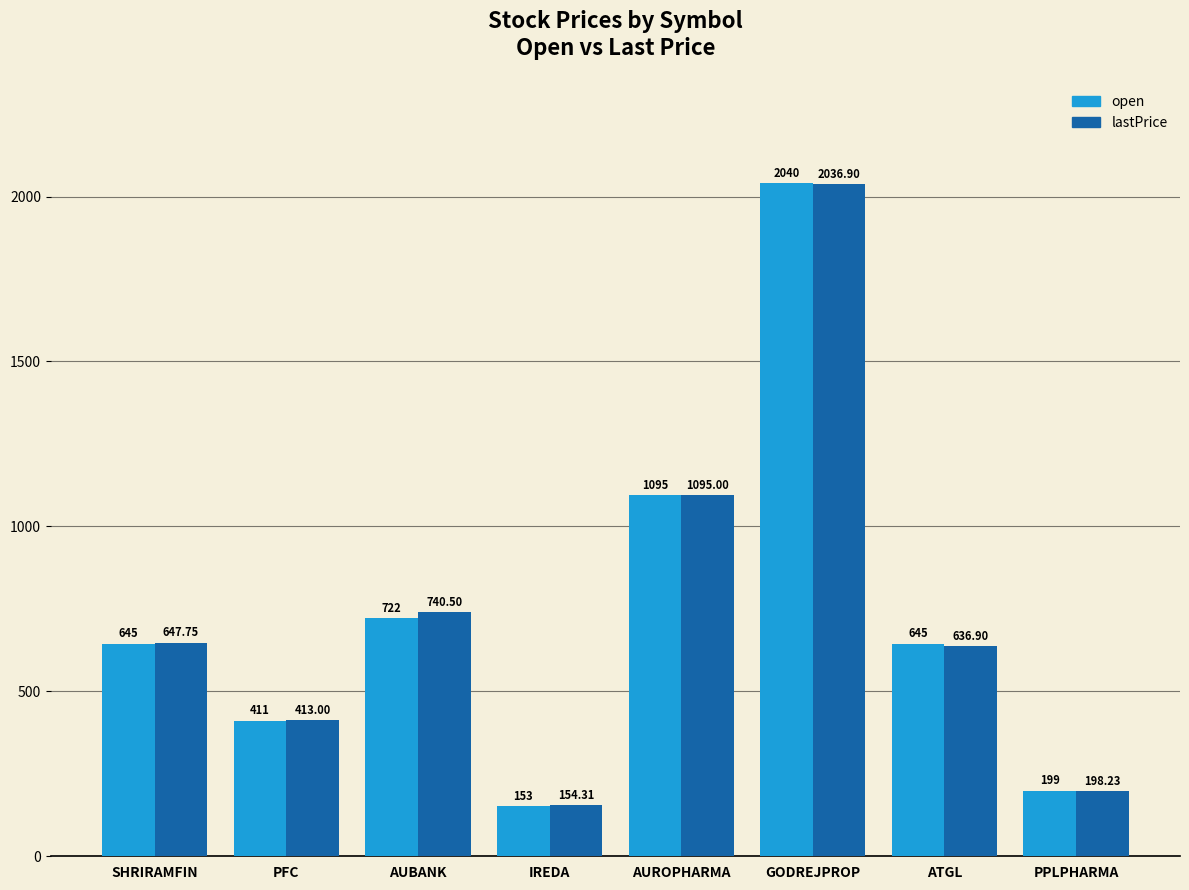

What is the difference between the maximum and minimum values in the lastPrice series?

1882.6